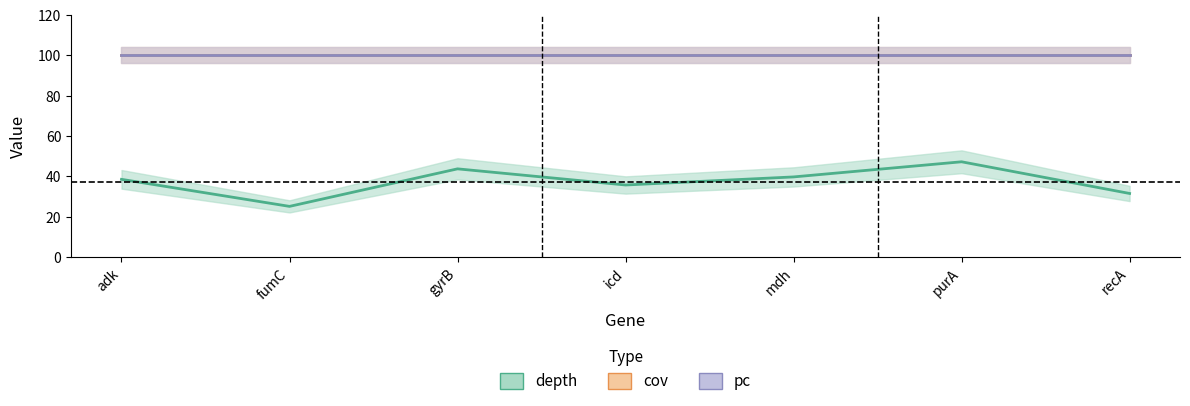

What is the average value of the depth series?

37.3